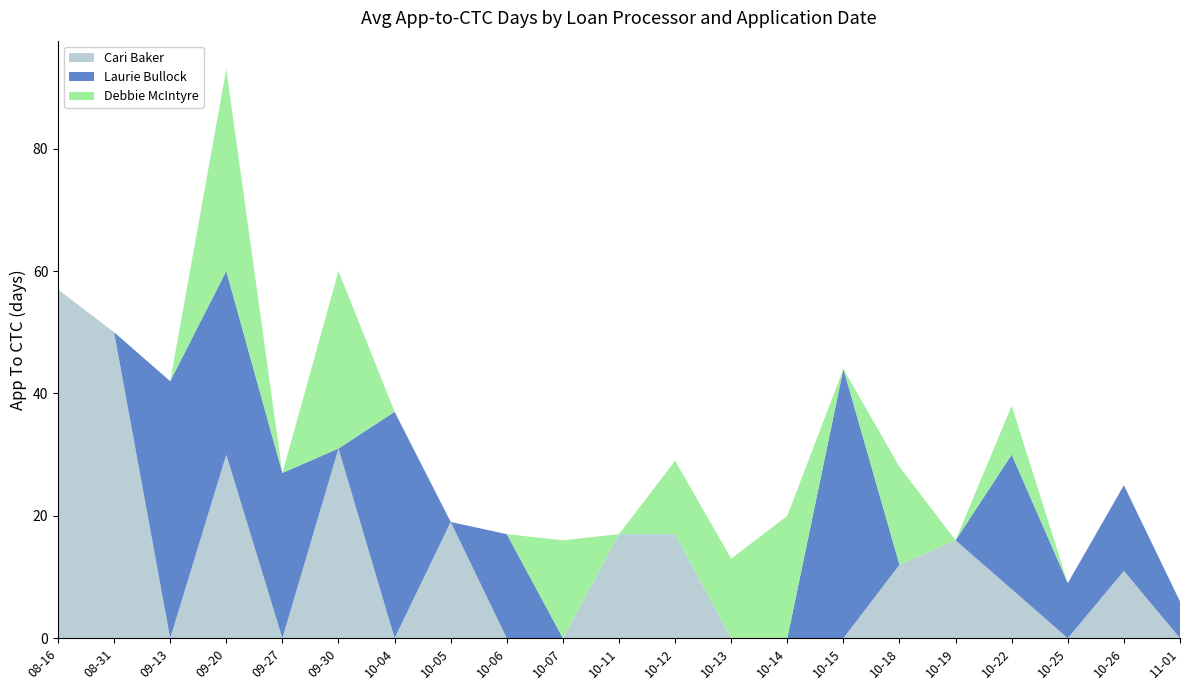

Reading left to right, extract all data points from this chart.

Cari Baker: 2021-08-16=57	2021-08-31=50	2021-09-13=0	2021-09-20=30	2021-09-27=0	2021-09-30=31	2021-10-04=0	2021-10-05=19	2021-10-06=0	2021-10-07=0	2021-10-11=17	2021-10-12=17	2021-10-13=0	2021-10-14=0	2021-10-15=0	2021-10-18=12	2021-10-19=16	2021-10-22=8	2021-10-25=0	2021-10-26=11	2021-11-01=0
Laurie Bullock: 2021-08-16=0	2021-08-31=0	2021-09-13=42	2021-09-20=30	2021-09-27=27	2021-09-30=0	2021-10-04=37	2021-10-05=0	2021-10-06=17	2021-10-07=0	2021-10-11=0	2021-10-12=0	2021-10-13=0	2021-10-14=0	2021-10-15=44	2021-10-18=0	2021-10-19=0	2021-10-22=22	2021-10-25=9	2021-10-26=14	2021-11-01=6
Debbie McIntyre: 2021-08-16=0	2021-08-31=0	2021-09-13=0	2021-09-20=33	2021-09-27=0	2021-09-30=29	2021-10-04=0	2021-10-05=0	2021-10-06=0	2021-10-07=16	2021-10-11=0	2021-10-12=12	2021-10-13=13	2021-10-14=20	2021-10-15=0	2021-10-18=16	2021-10-19=0	2021-10-22=8	2021-10-25=0	2021-10-26=0	2021-11-01=0